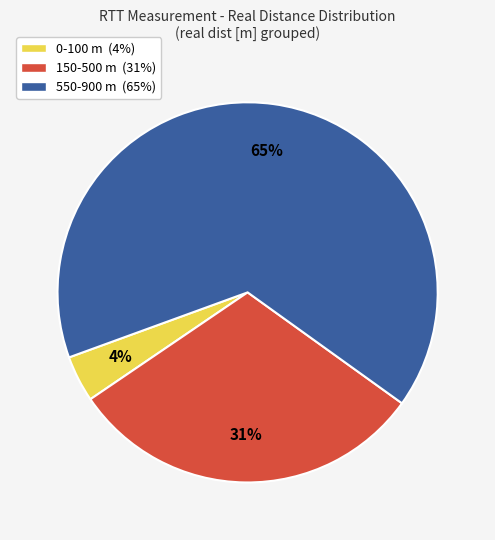

Between 150-500 m (31%) and 0-100 m (4%), which is larger?

150-500 m (31%)